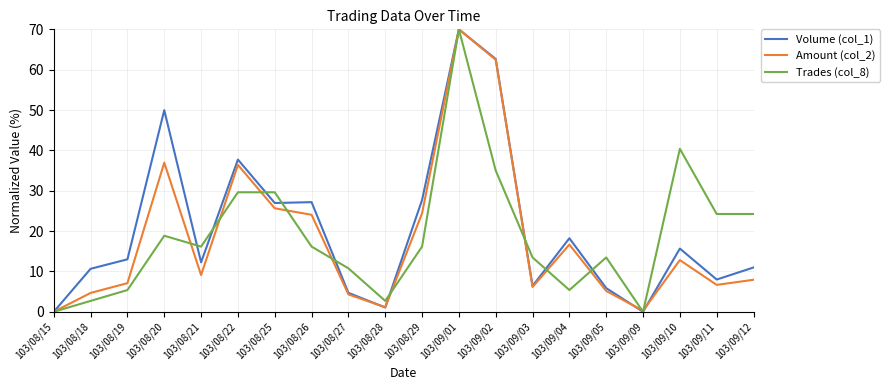

At which category is the sum across all series the highest?

103/09/01